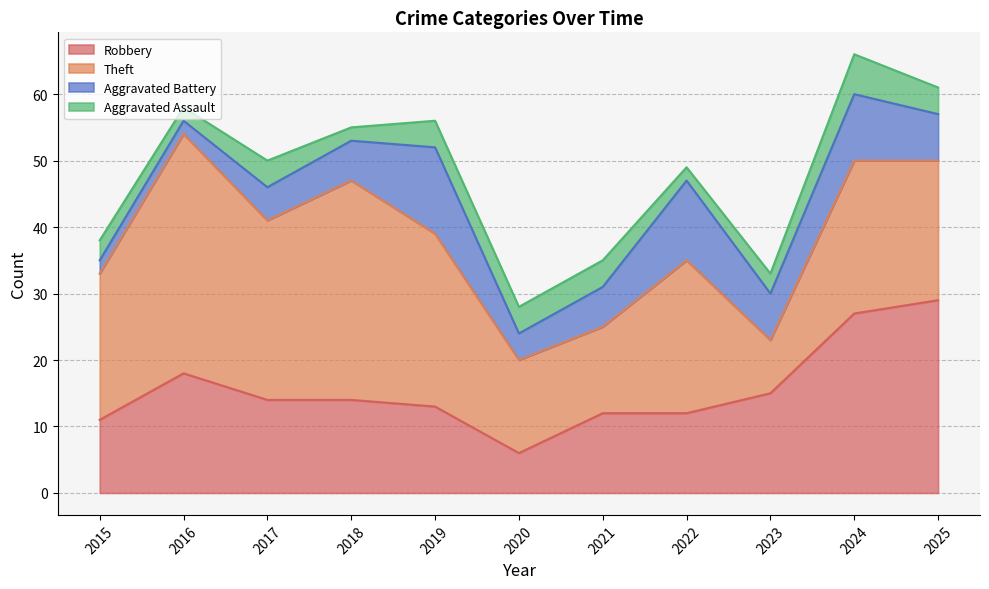

Where is Aggravated Assault nearest to the value 4?

2017